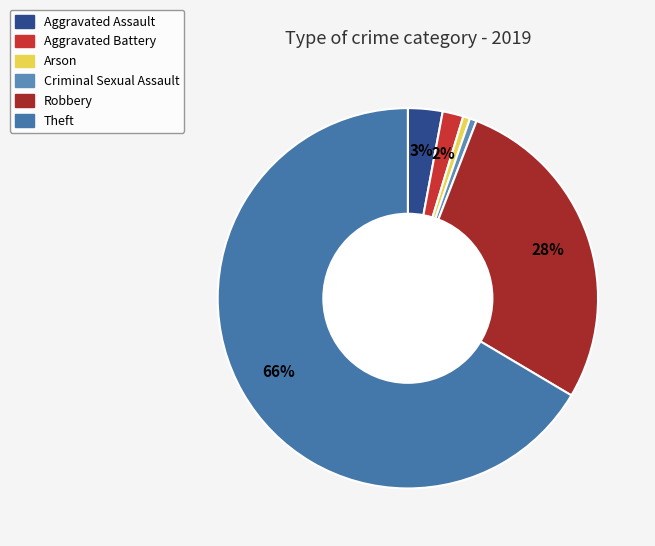

How many slices are in this pie chart?

6